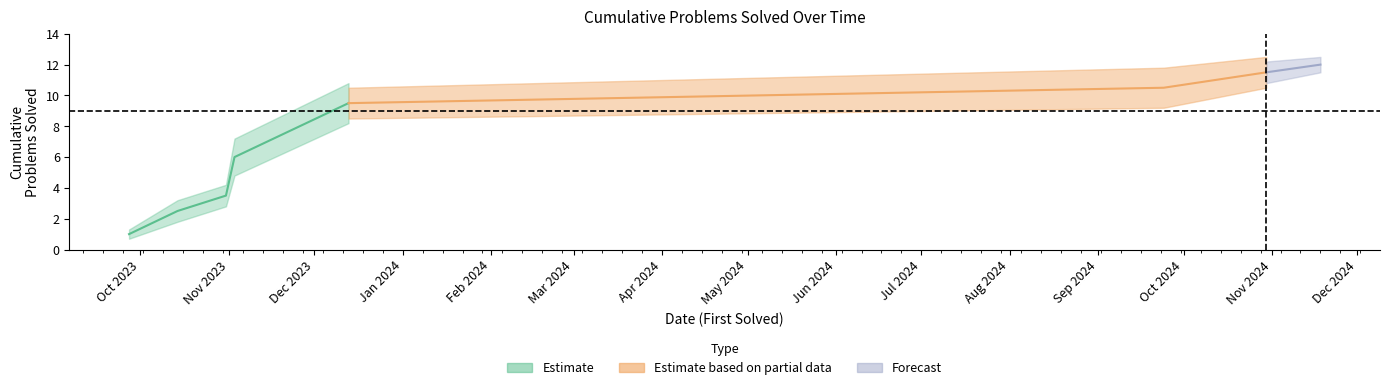

At which category does the chart reach its minimum across all series?

2023-09-27